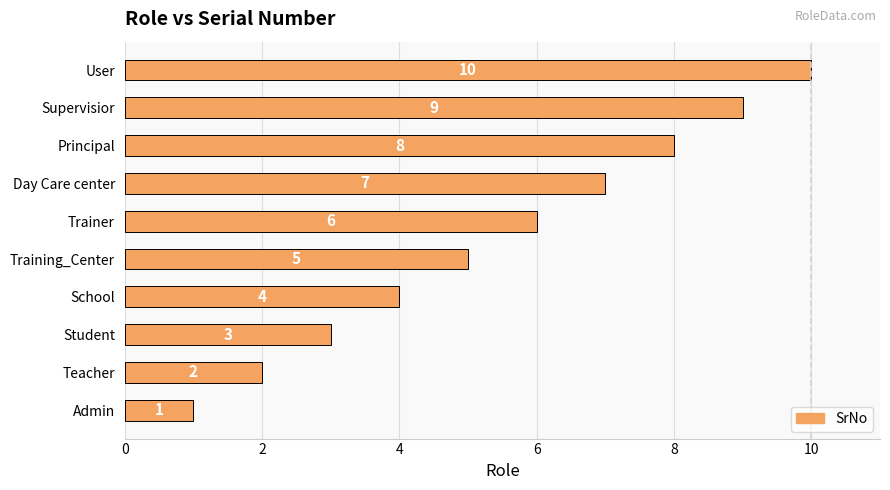

At which category does the chart reach its minimum across all series?

Admin